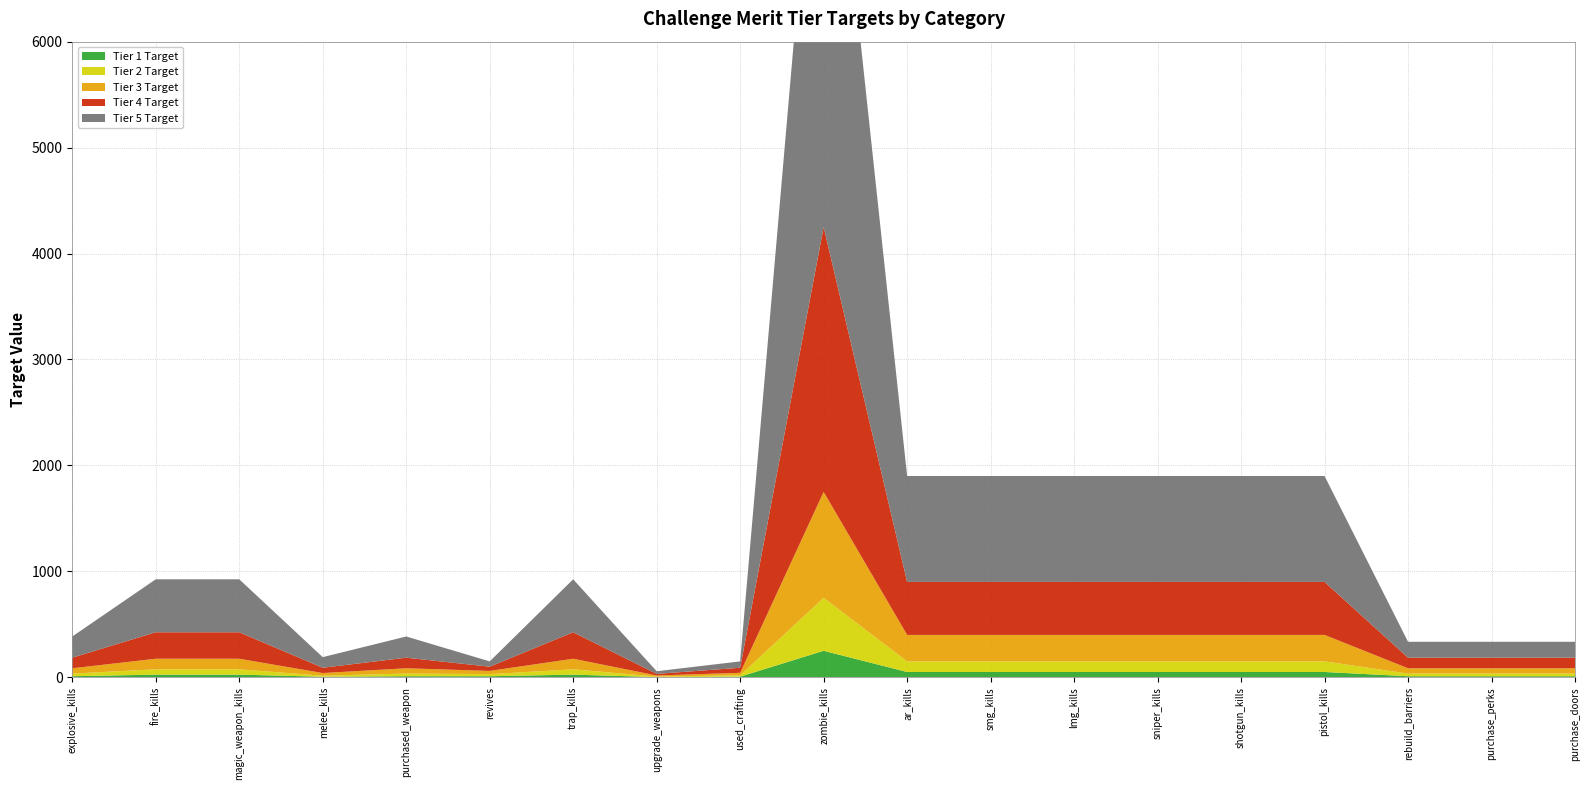

Reading right to left, list all the values displayed in this chart.

Tier 1 Target: purchase_doors=10	purchase_perks=10	rebuild_barriers=10	pistol_kills=50	shotgun_kills=50	sniper_kills=50	lmg_kills=50	smg_kills=50	ar_kills=50	zombie_kills=250	used_crafting=6	upgrade_weapons=2	trap_kills=25	revives=10	purchased_weapon=10	melee_kills=5	magic_weapon_kills=25	fire_kills=25	explosive_kills=10
Tier 2 Target: purchase_doors=25	purchase_perks=25	rebuild_barriers=25	pistol_kills=100	shotgun_kills=100	sniper_kills=100	lmg_kills=100	smg_kills=100	ar_kills=100	zombie_kills=500	used_crafting=12	upgrade_weapons=5	trap_kills=50	revives=20	purchased_weapon=25	melee_kills=10	magic_weapon_kills=50	fire_kills=50	explosive_kills=25
Tier 3 Target: purchase_doors=50	purchase_perks=50	rebuild_barriers=50	pistol_kills=250	shotgun_kills=250	sniper_kills=250	lmg_kills=250	smg_kills=250	ar_kills=250	zombie_kills=1000	used_crafting=24	upgrade_weapons=10	trap_kills=100	revives=30	purchased_weapon=50	melee_kills=25	magic_weapon_kills=100	fire_kills=100	explosive_kills=50
Tier 4 Target: purchase_doors=100	purchase_perks=100	rebuild_barriers=100	pistol_kills=500	shotgun_kills=500	sniper_kills=500	lmg_kills=500	smg_kills=500	ar_kills=500	zombie_kills=2500	used_crafting=48	upgrade_weapons=15	trap_kills=250	revives=40	purchased_weapon=100	melee_kills=50	magic_weapon_kills=250	fire_kills=250	explosive_kills=100
Tier 5 Target: purchase_doors=150	purchase_perks=150	rebuild_barriers=150	pistol_kills=1000	shotgun_kills=1000	sniper_kills=1000	lmg_kills=1000	smg_kills=1000	ar_kills=1000	zombie_kills=5000	used_crafting=60	upgrade_weapons=25	trap_kills=500	revives=50	purchased_weapon=200	melee_kills=100	magic_weapon_kills=500	fire_kills=500	explosive_kills=200